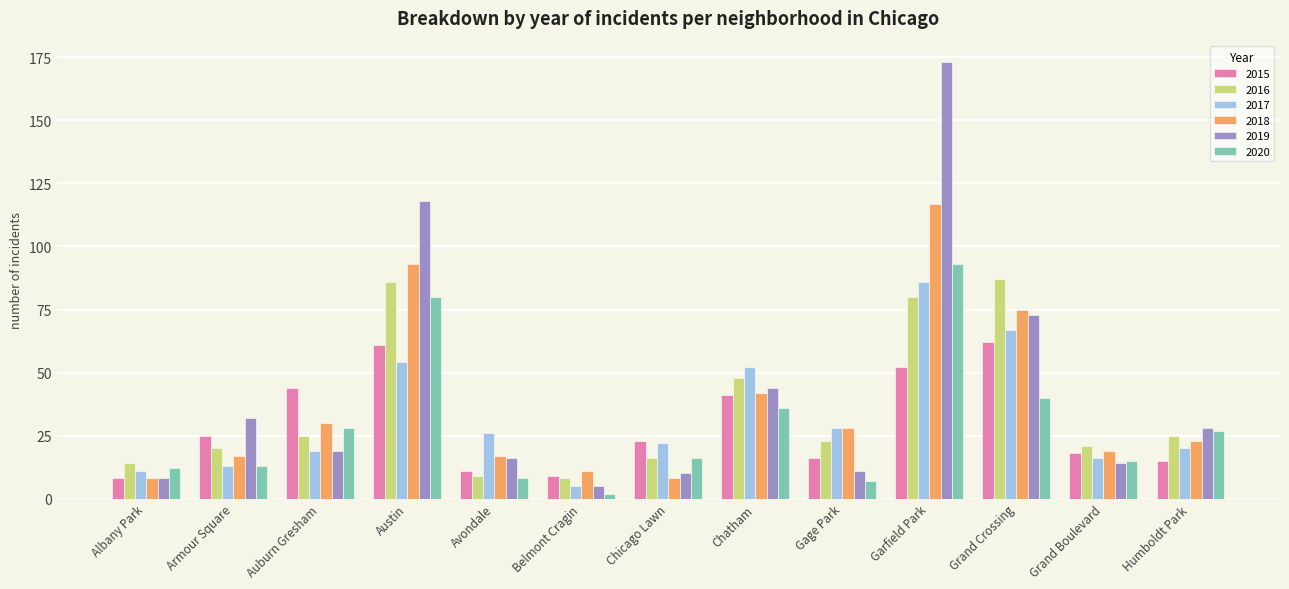

What is the difference between the maximum and second lowest values in the 2017 series?

75